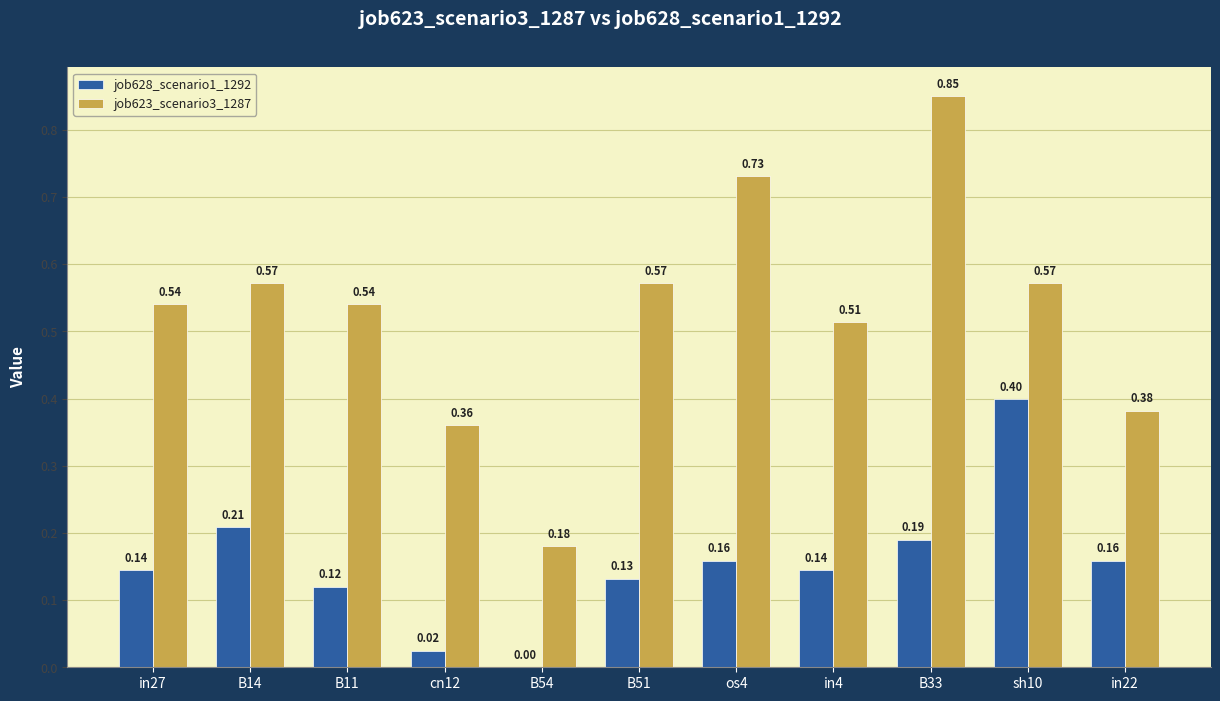

At which category is the sum across all series the highest?

B33